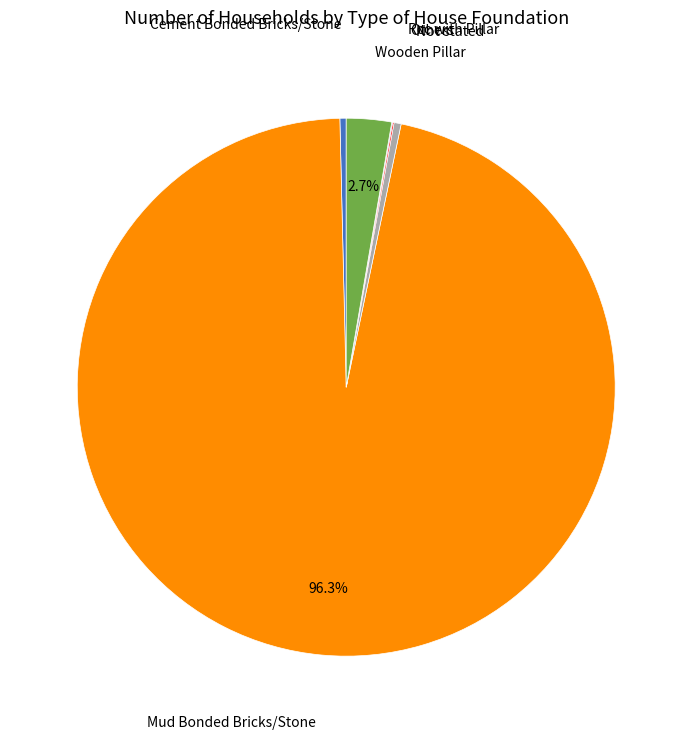

To the nearest percent, what is the average slice percentage?

17%